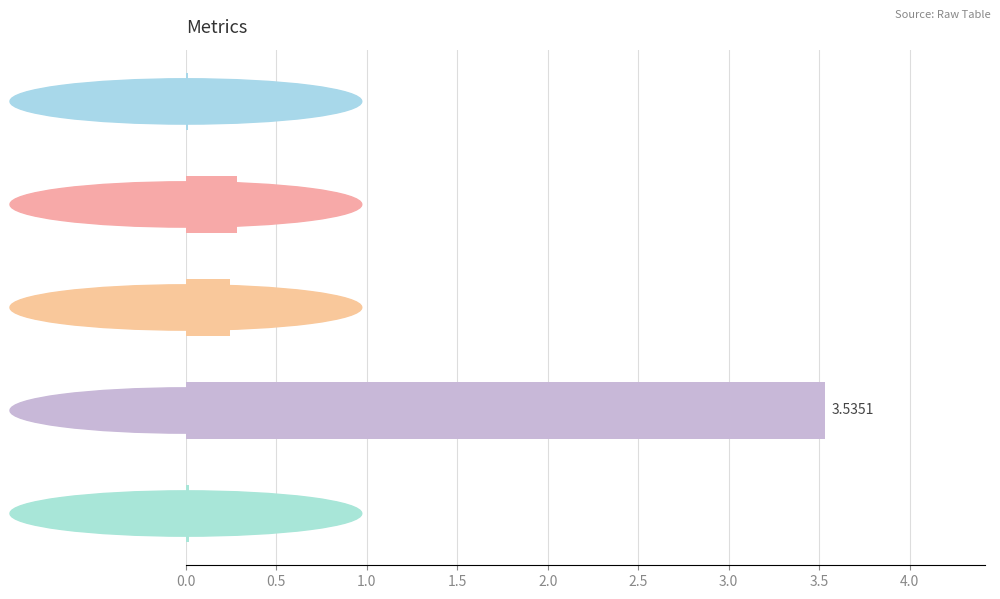

At which label is the value closest to 1?

MAPE